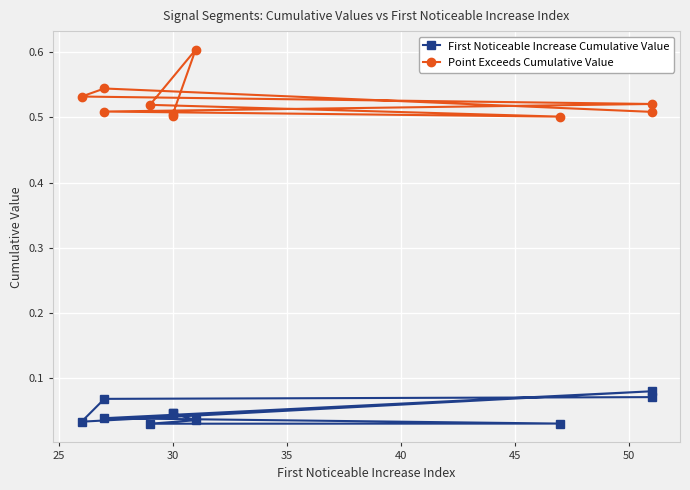

How many lines are shown in the chart?

2